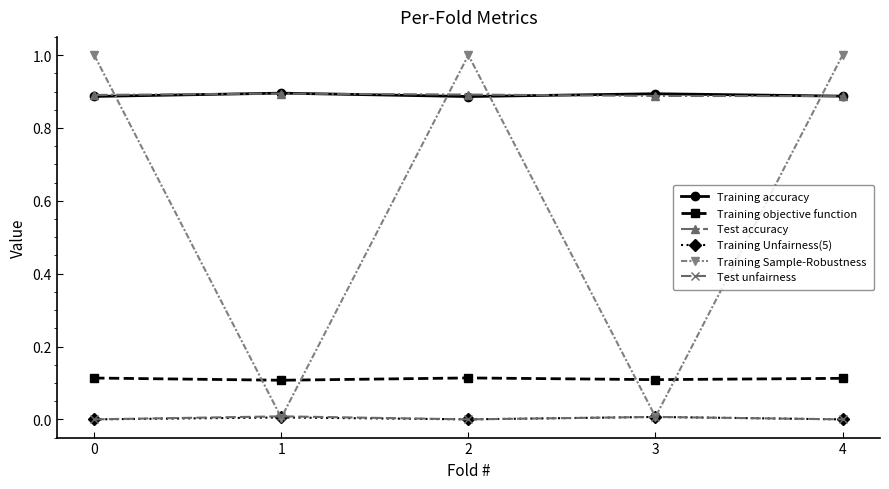

How many times do Training Sample-Robustness and Test accuracy cross each other?

4